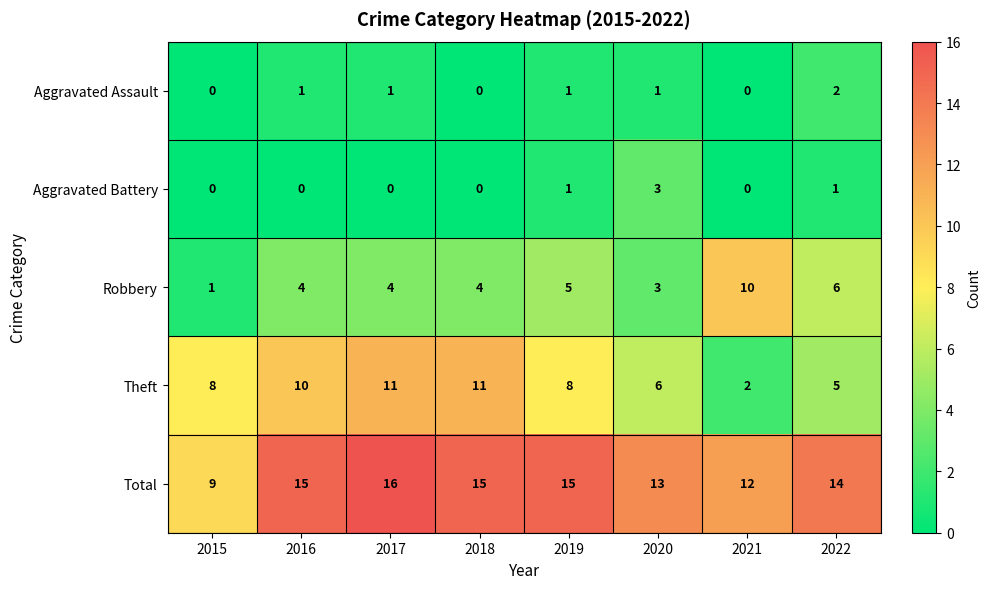

At which category does the chart reach its peak across all series?

2017